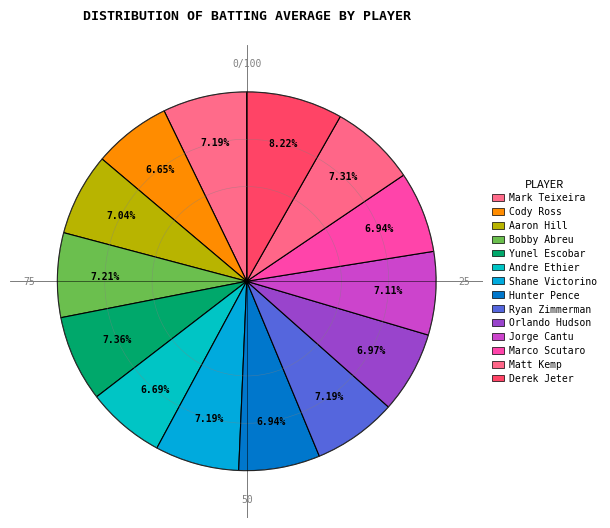

Count the number of slices in the pie.

14